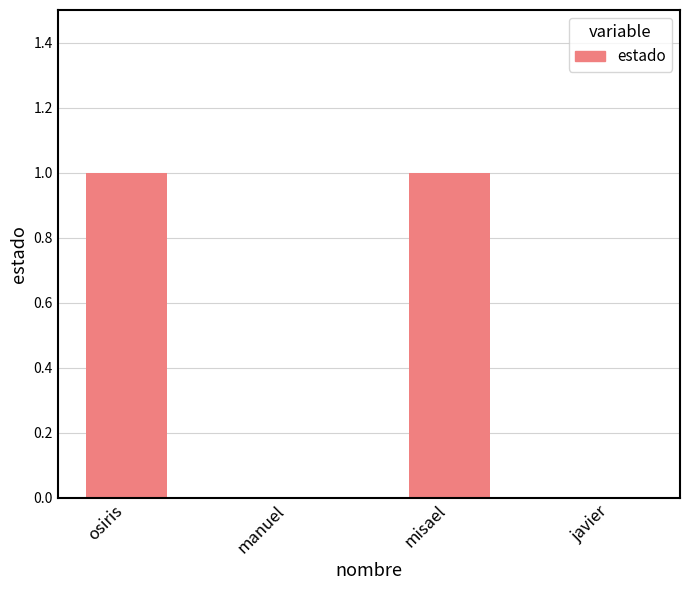

Are the bars horizontal?

No